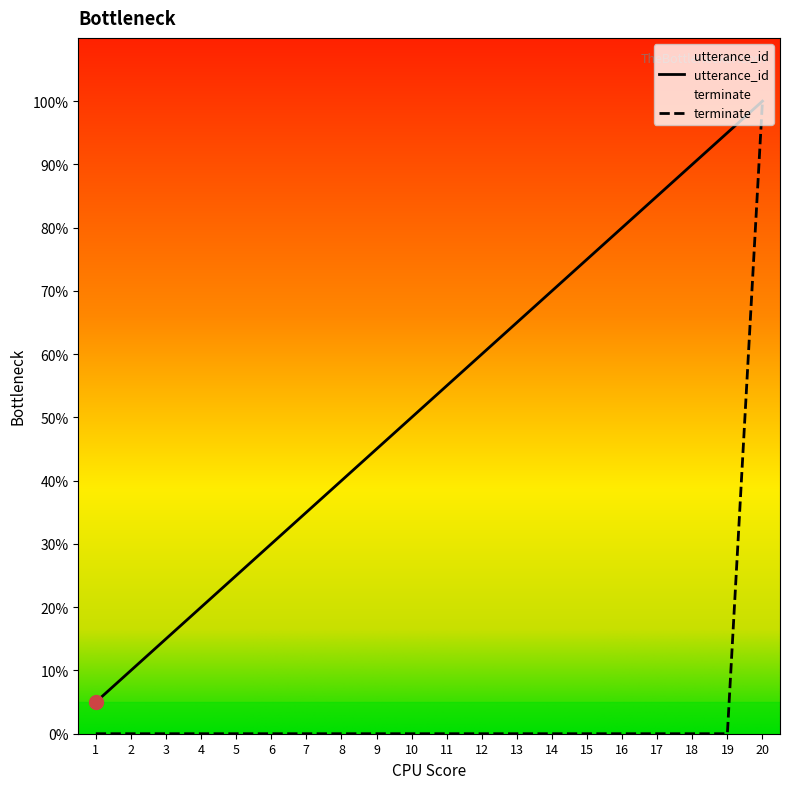

At which category is the sum across all series the highest?

20